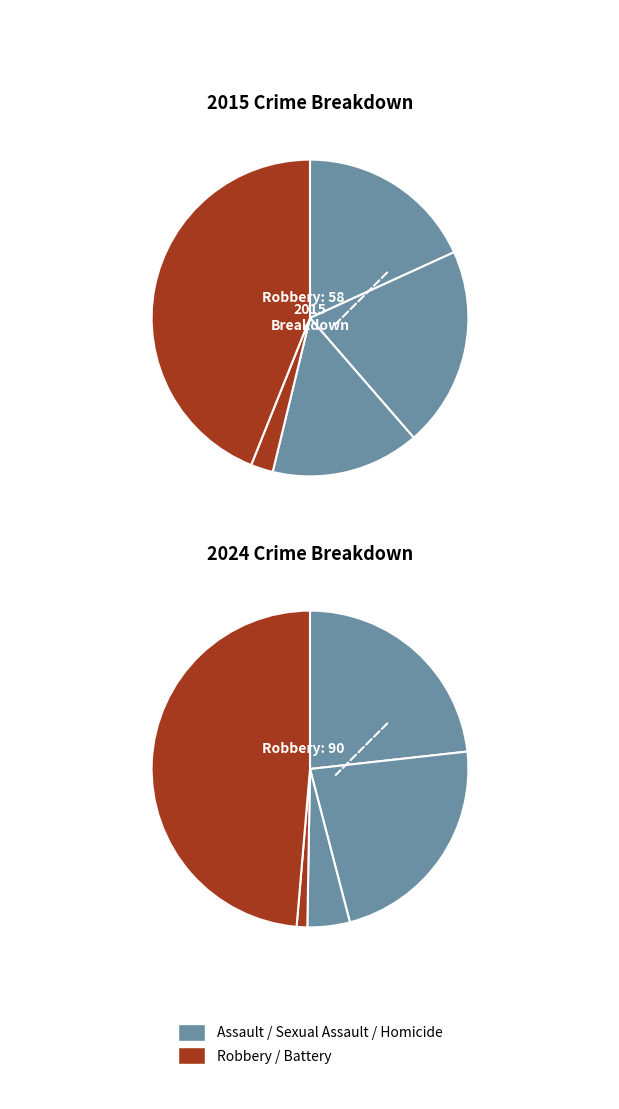

To the nearest percent, what portion does values_2015 represent?

18%